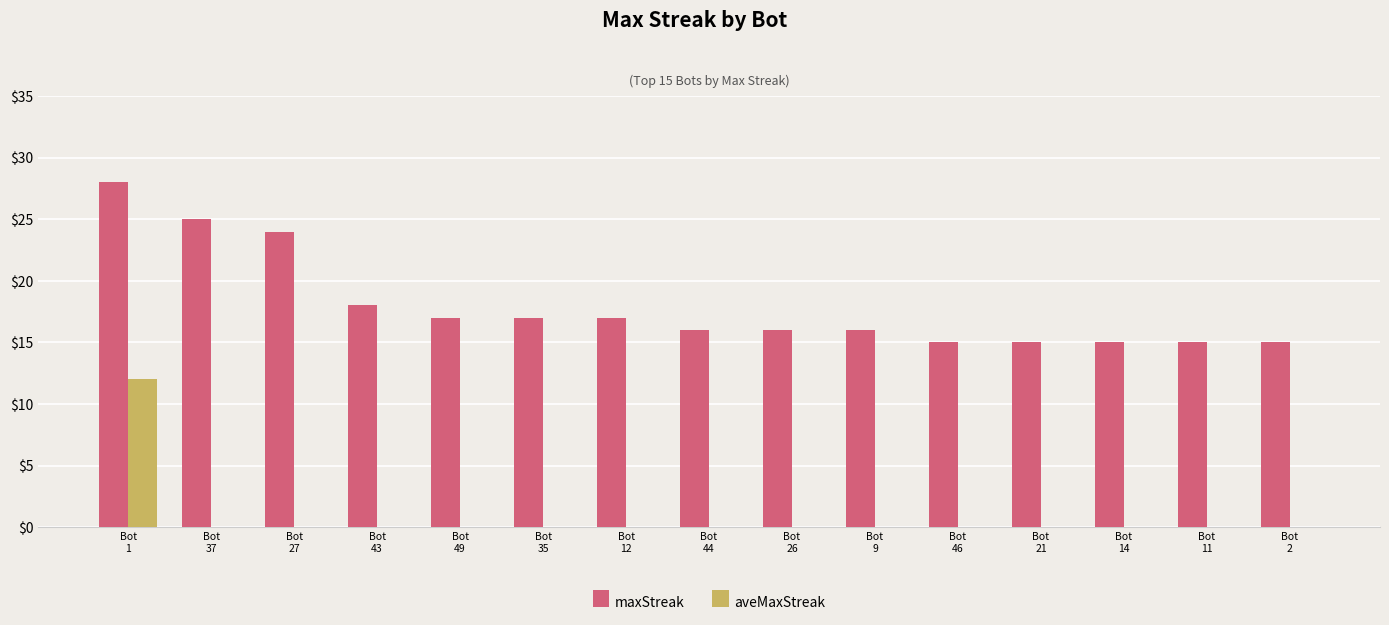

What value does the maxStreak series have at Bot
46?

15